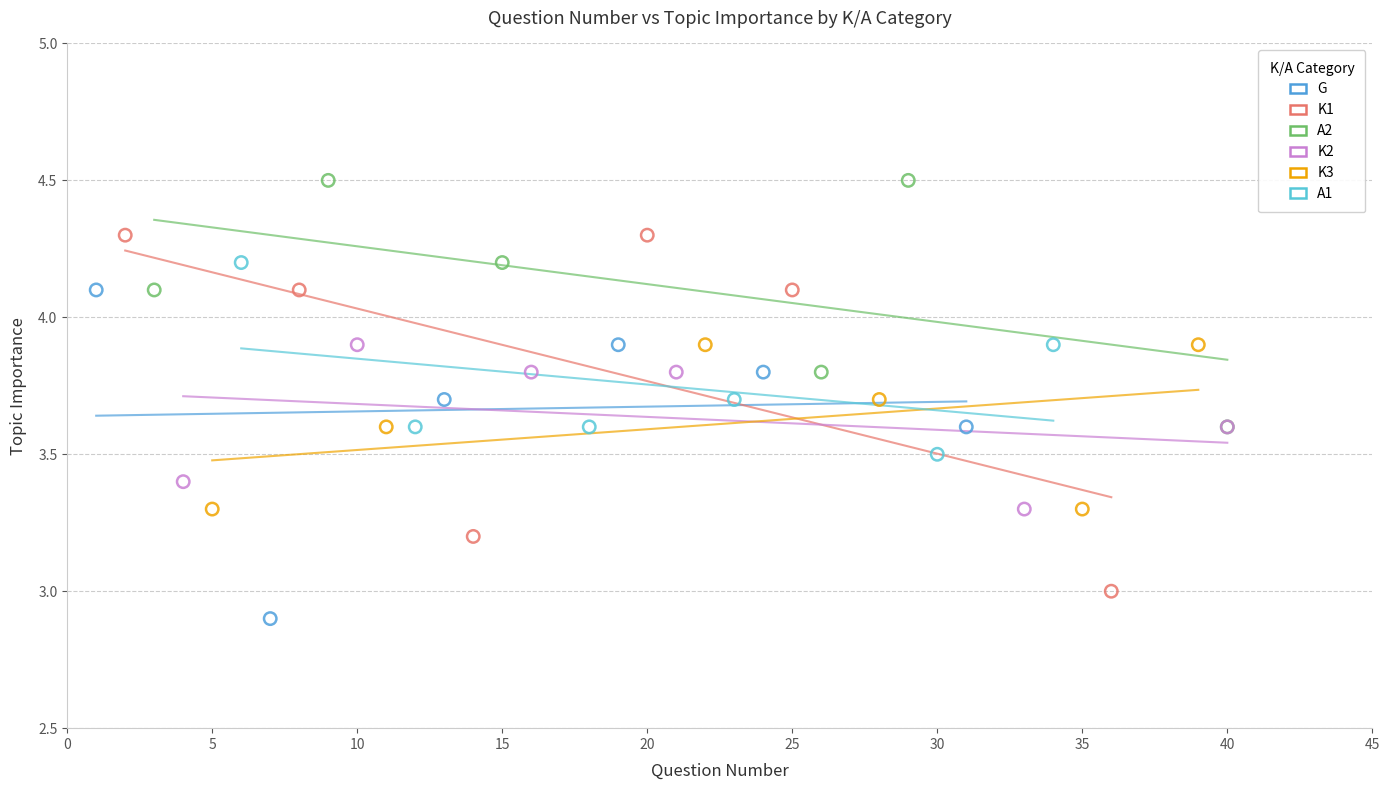

Which series has the widest spread of Y values?

K1